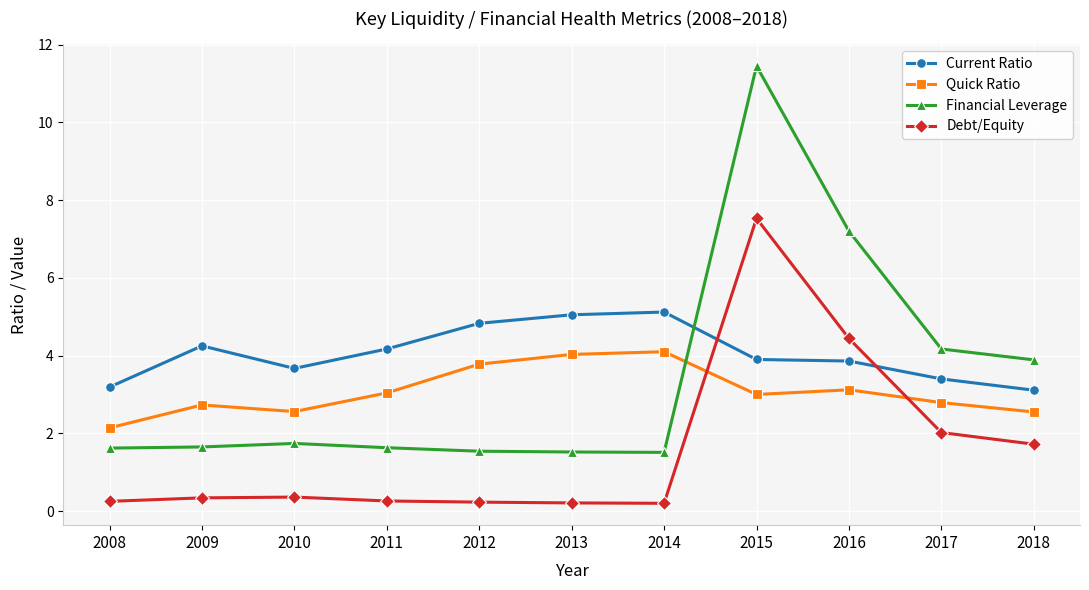

True or false: Debt/Equity and Financial Leverage cross at least once.

False